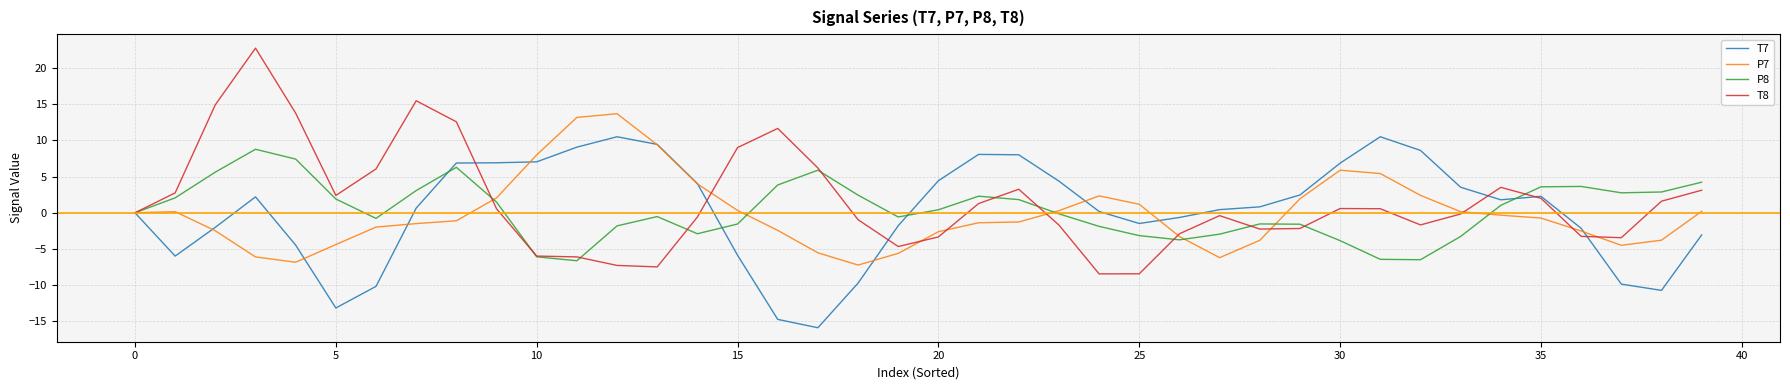

Which series has the widest spread of values?

T8